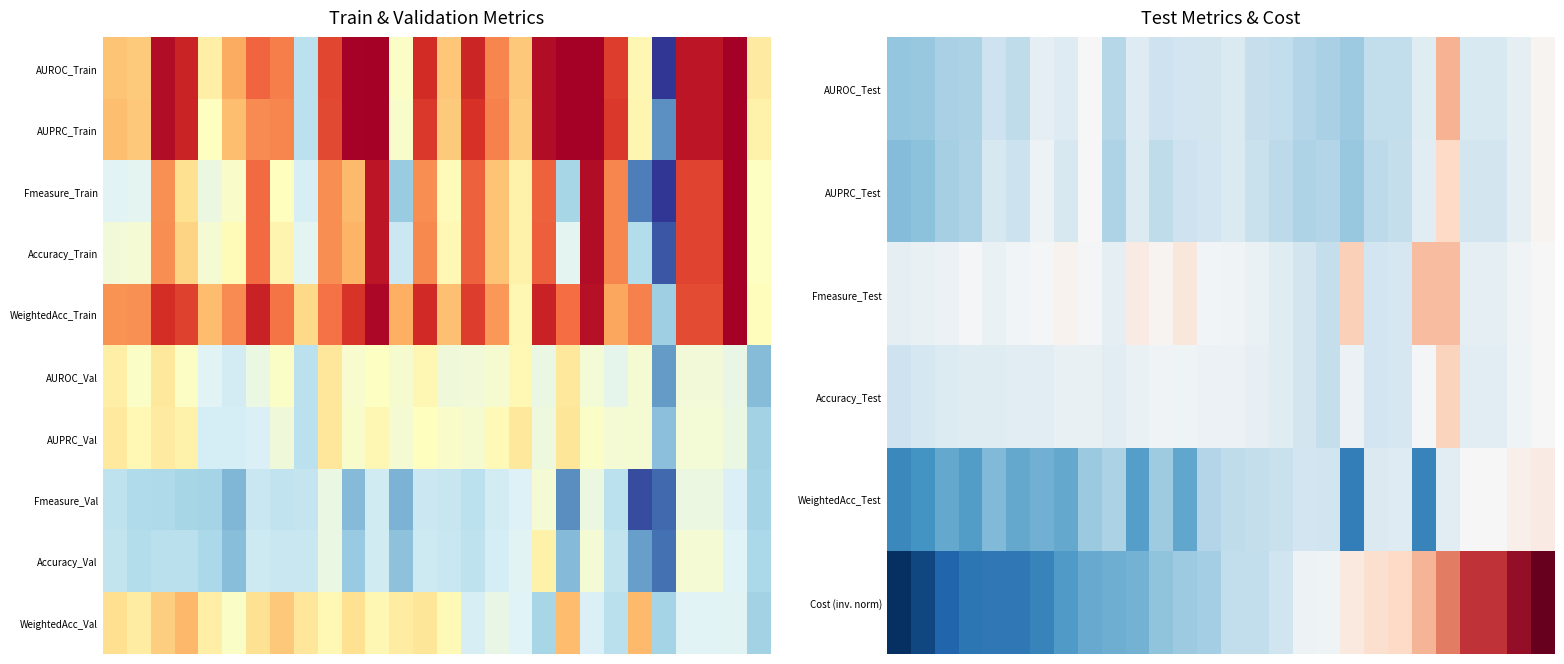

Which has a higher value, 26 or 5?

5